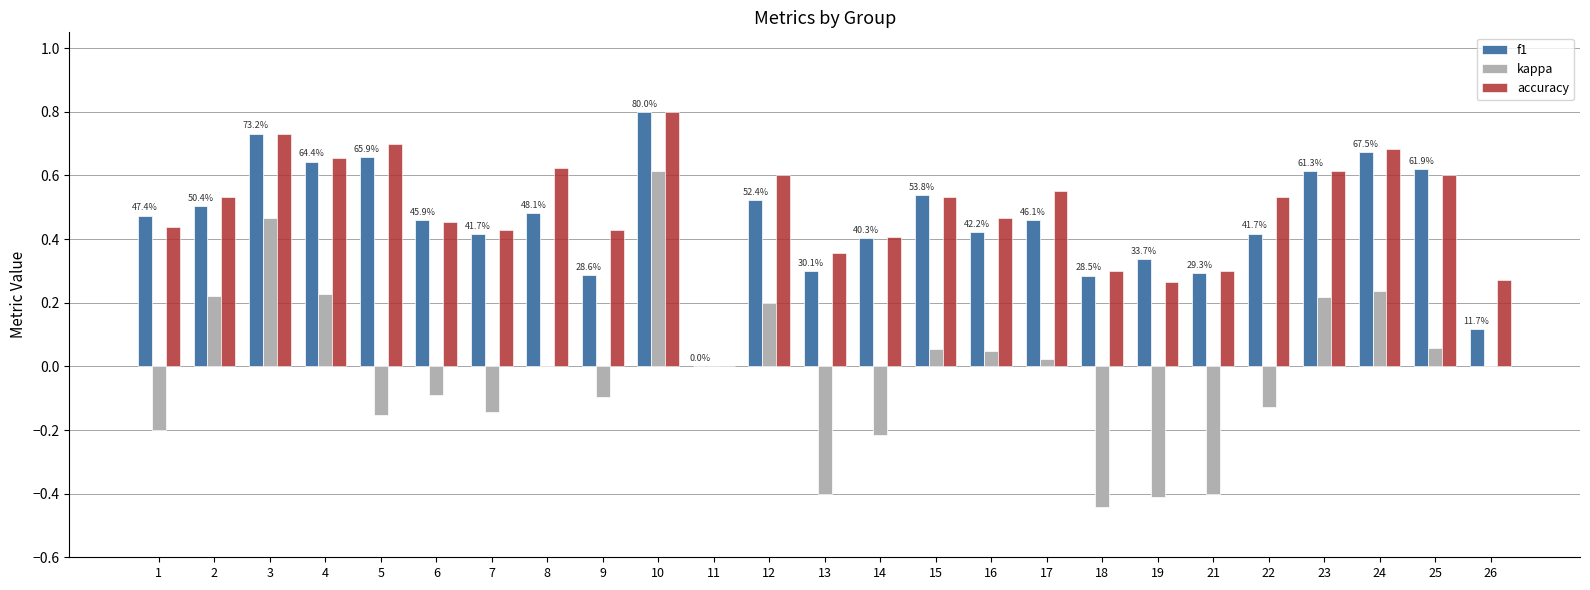

The accuracy series shows 0.3 at 22. True or false?

False